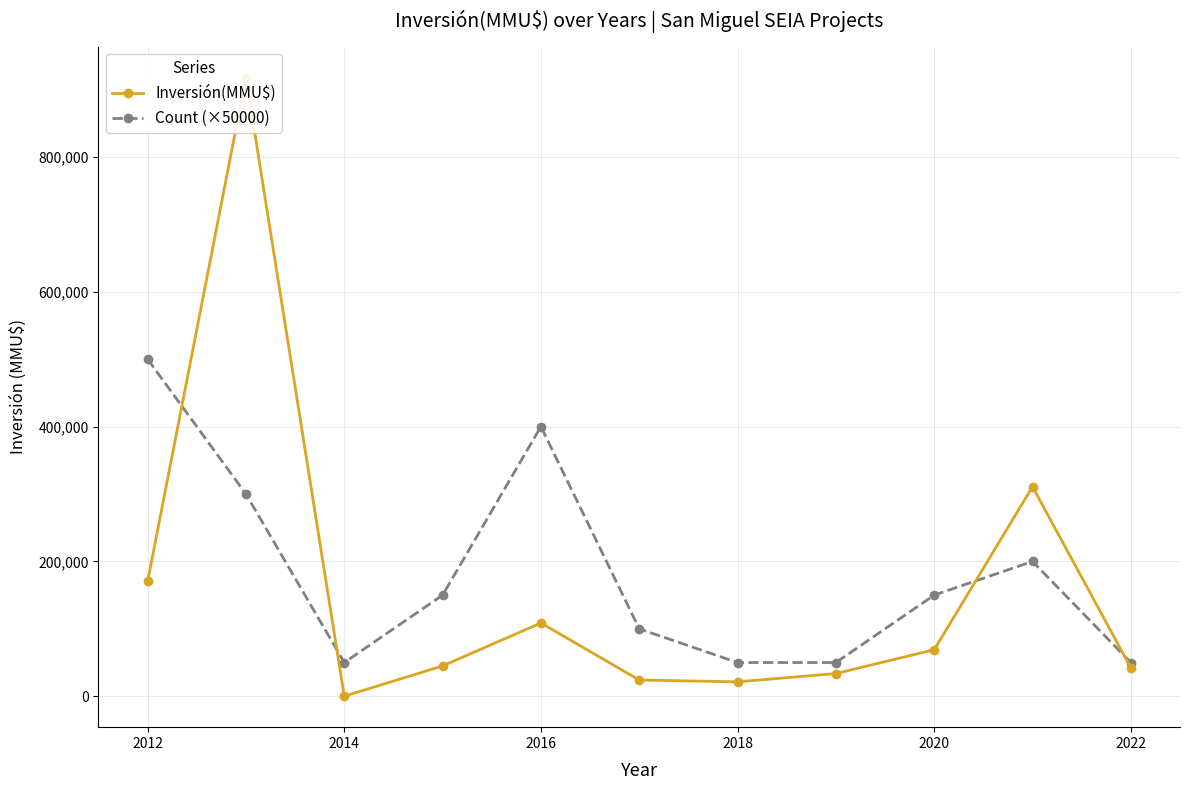

Does the chart have visible grid lines?

Yes